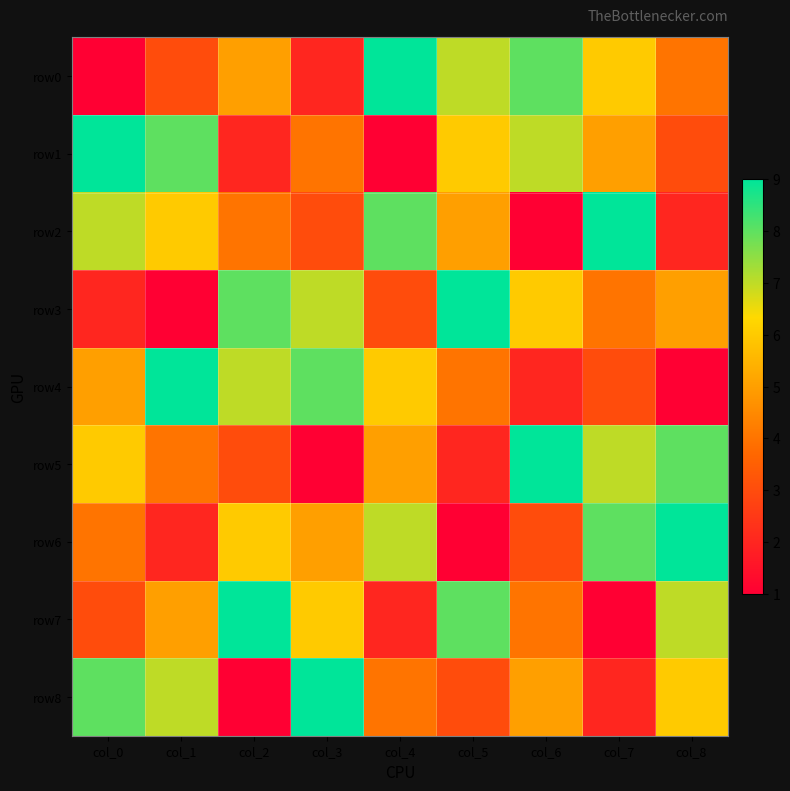

At col_5, list the series in order from smallest to largest.

row6, row5, row8, row4, row2, row1, row0, row7, row3